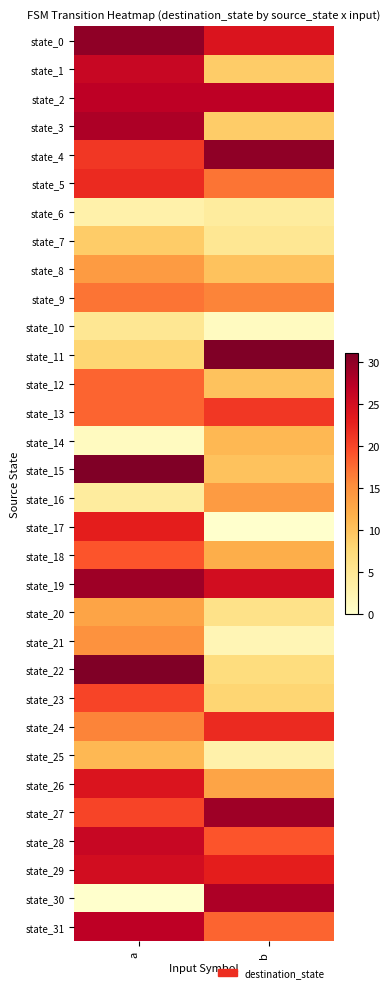

Which has a higher value, b or a?

a